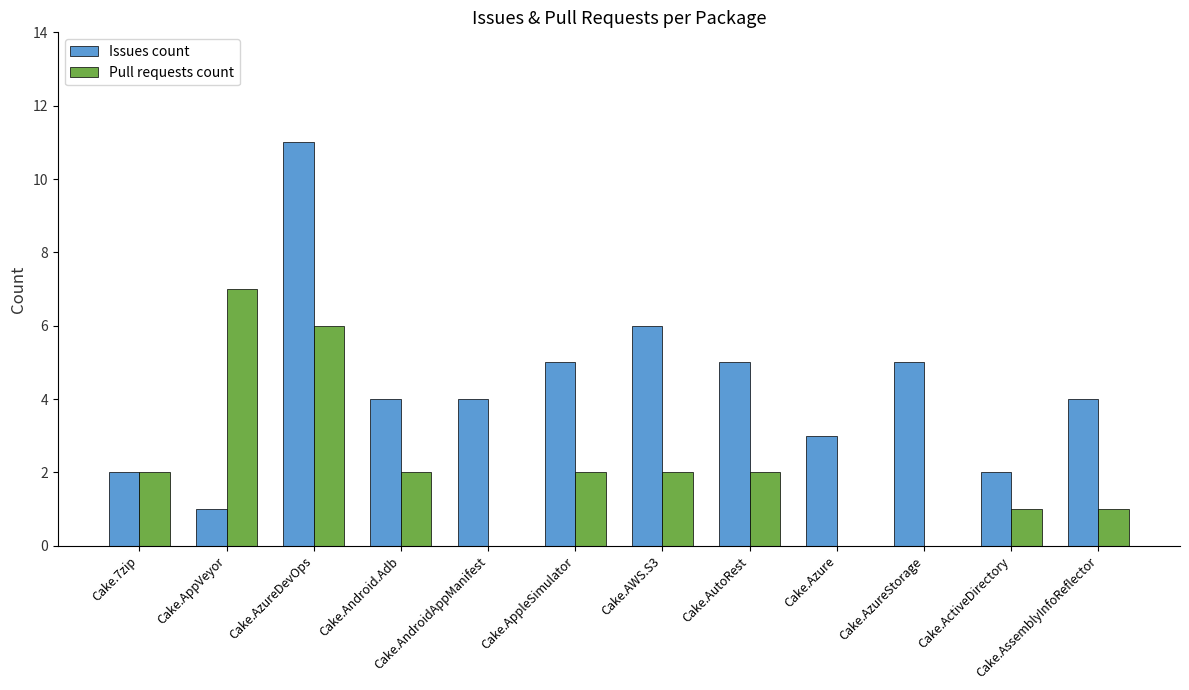

At which category is the sum across all series the highest?

Cake.AzureDevOps